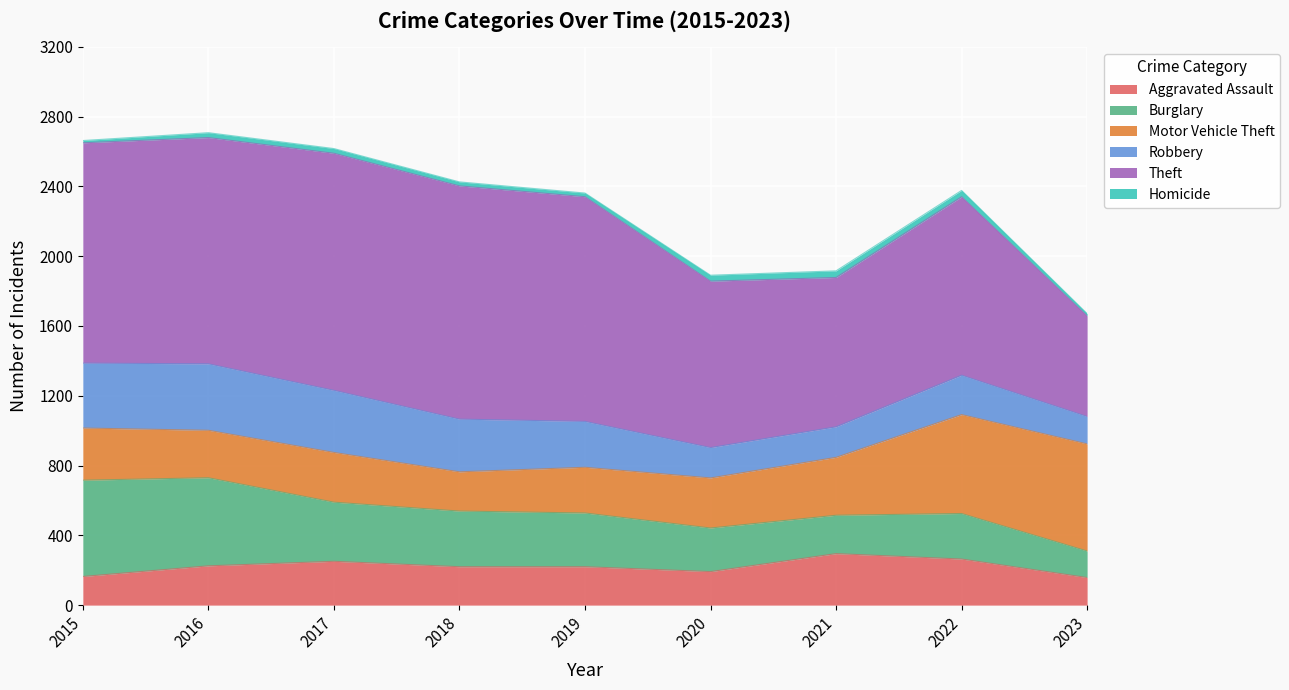

What is the spread (max minus min) of values at 2023?

601